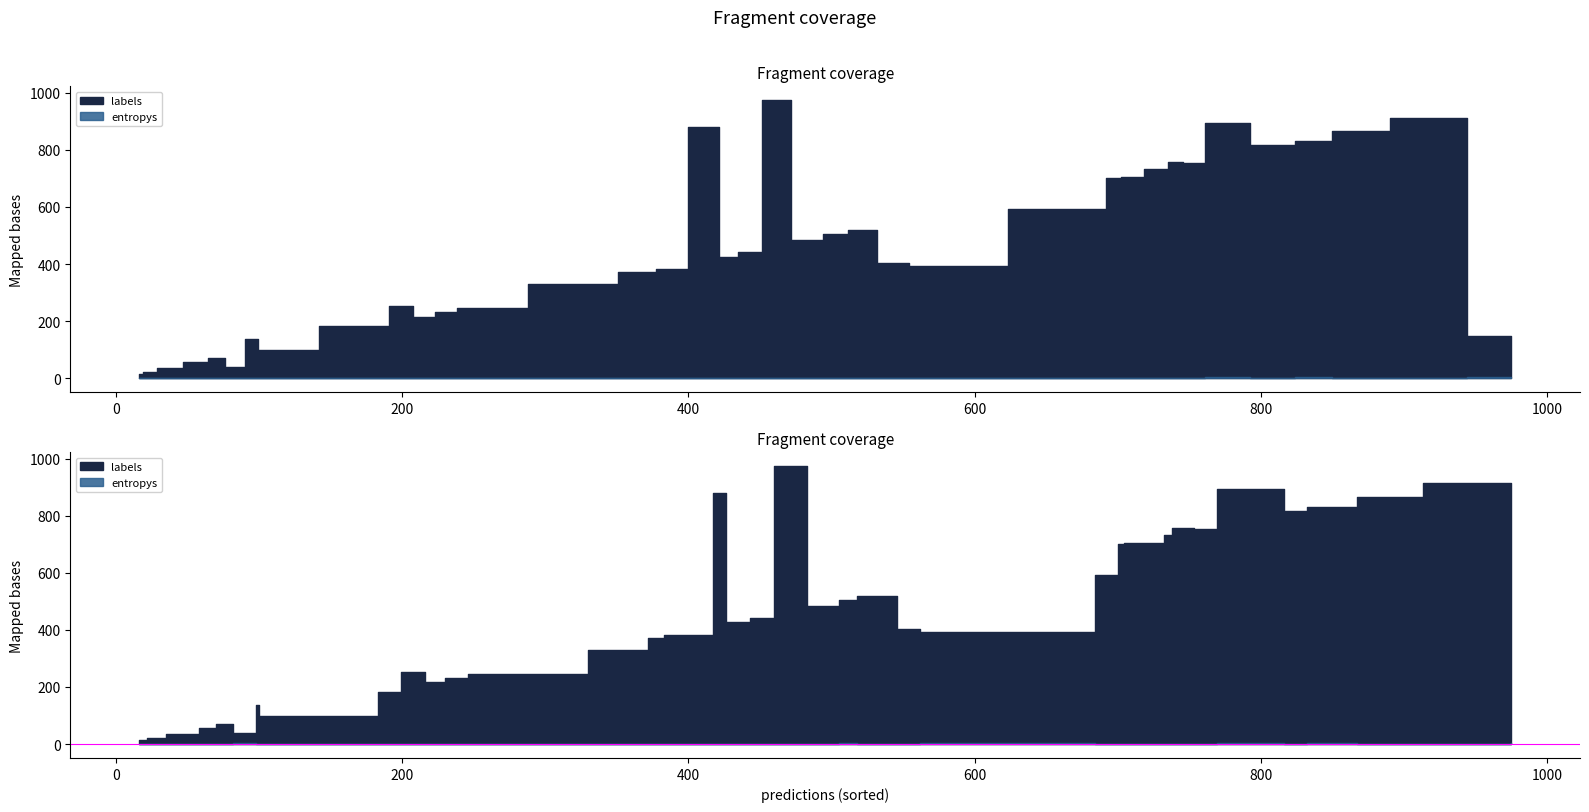

At which label does labels reach its peak?

460